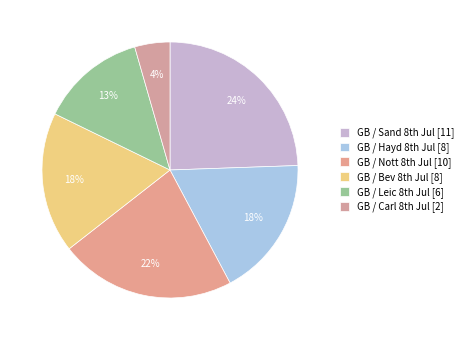

How many segments does this pie chart have?

6